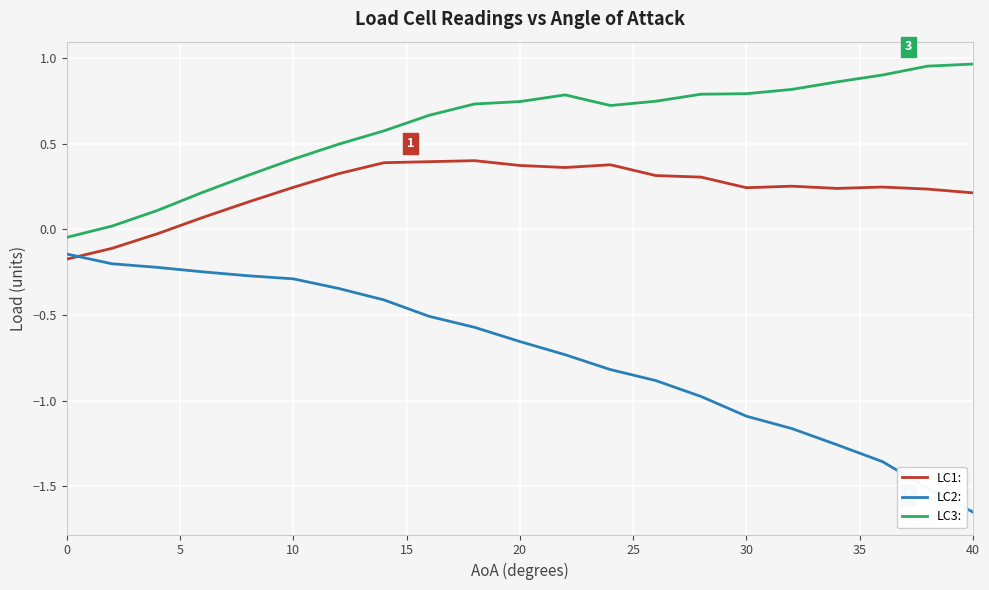

True or false: LC1: and LC3: cross at least once.

False